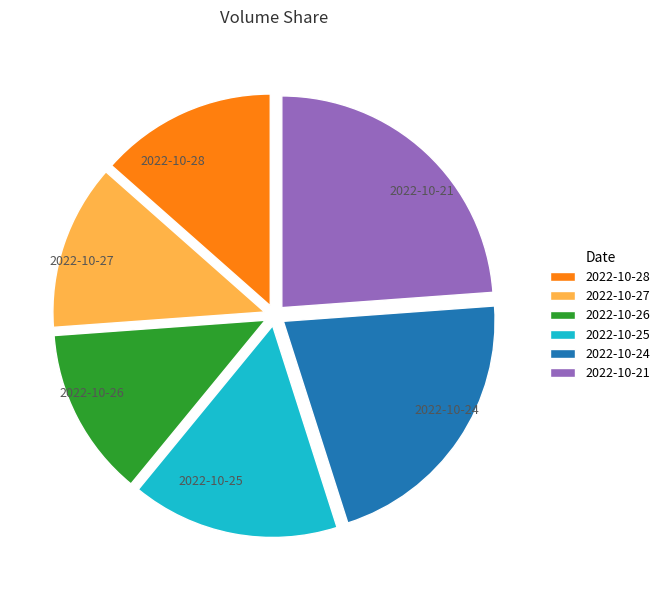

What is the largest slice in the pie chart?

2022-10-21